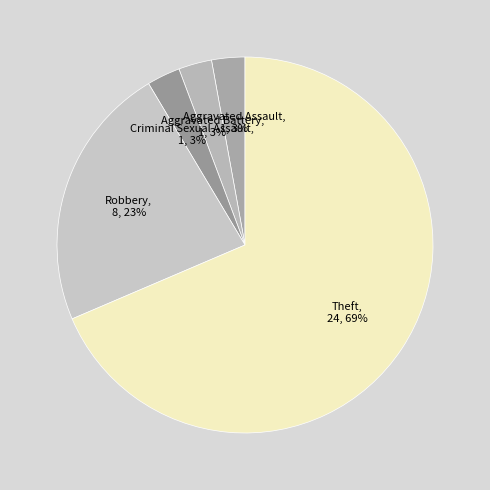

How many segments does this pie chart have?

5